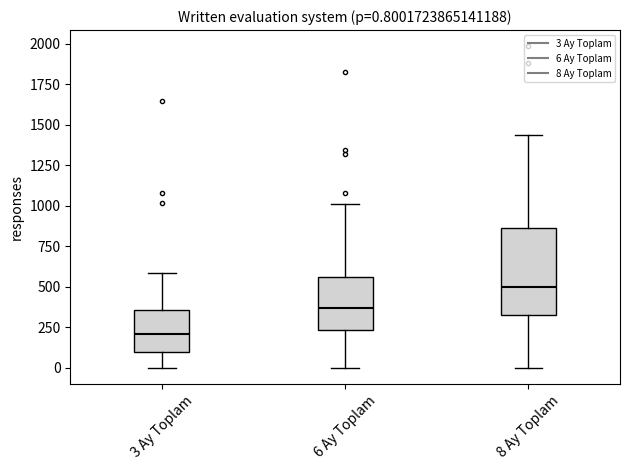

Which box has the highest median line?

8 Ay Toplam